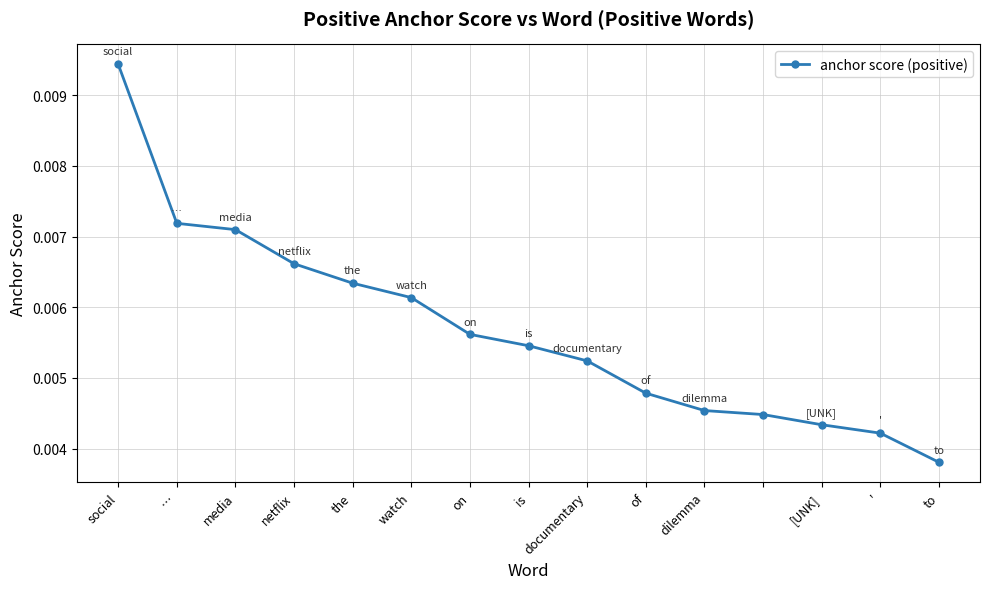

True or false: there are more than 2 points higher than both neighbors.

False